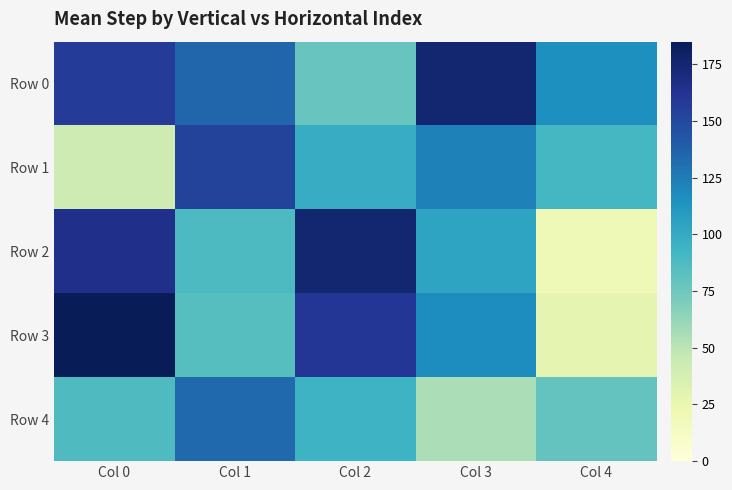

What is the smallest value displayed?

20.0